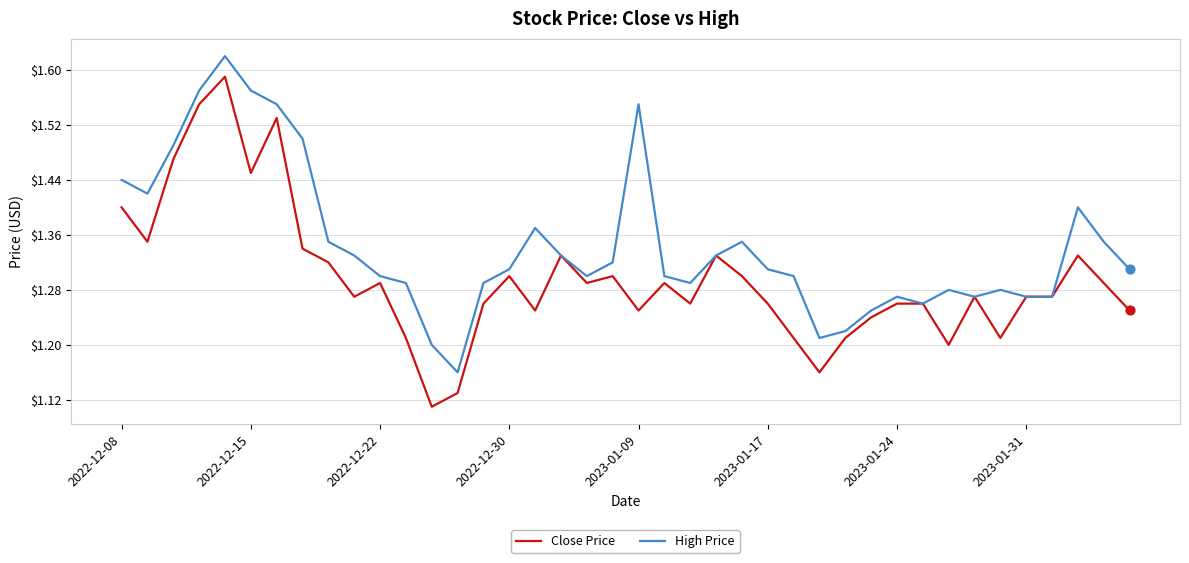

At how many categories does at least one series exceed 1?

40